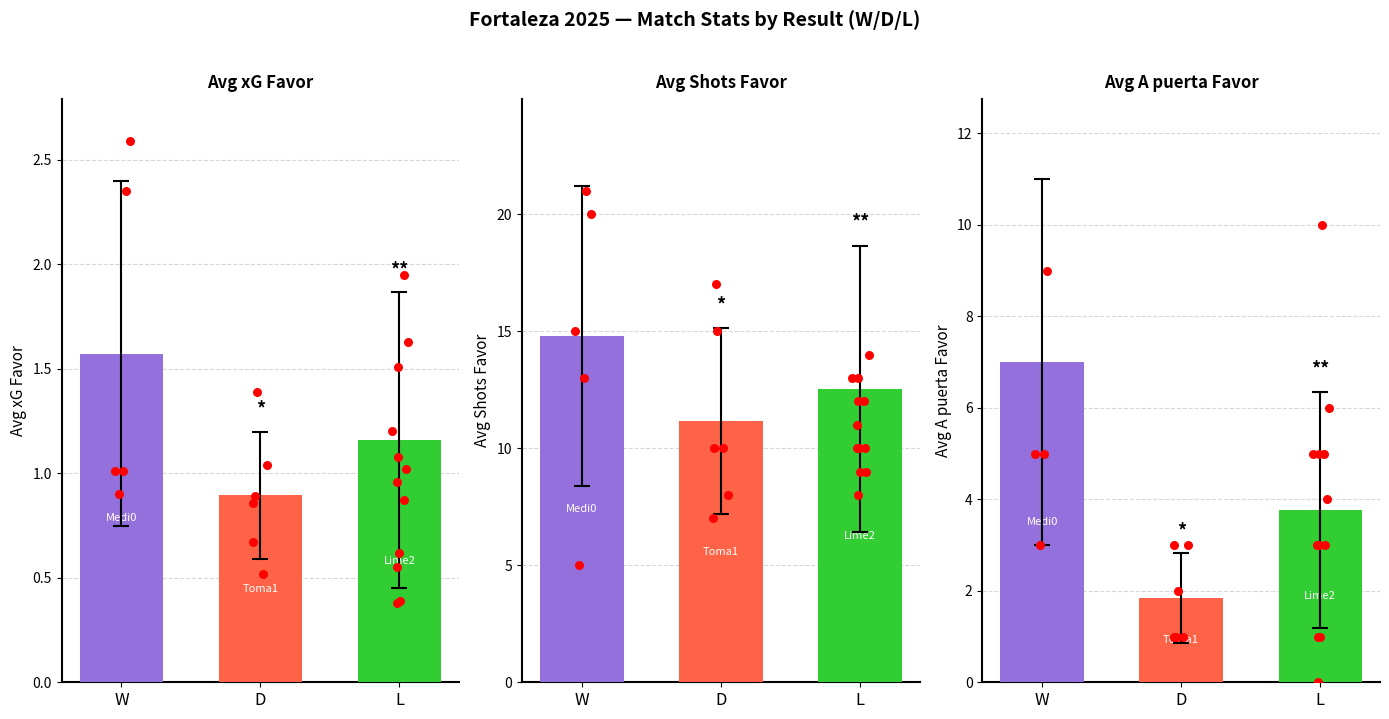

At which category is the sum across all series the highest?

W